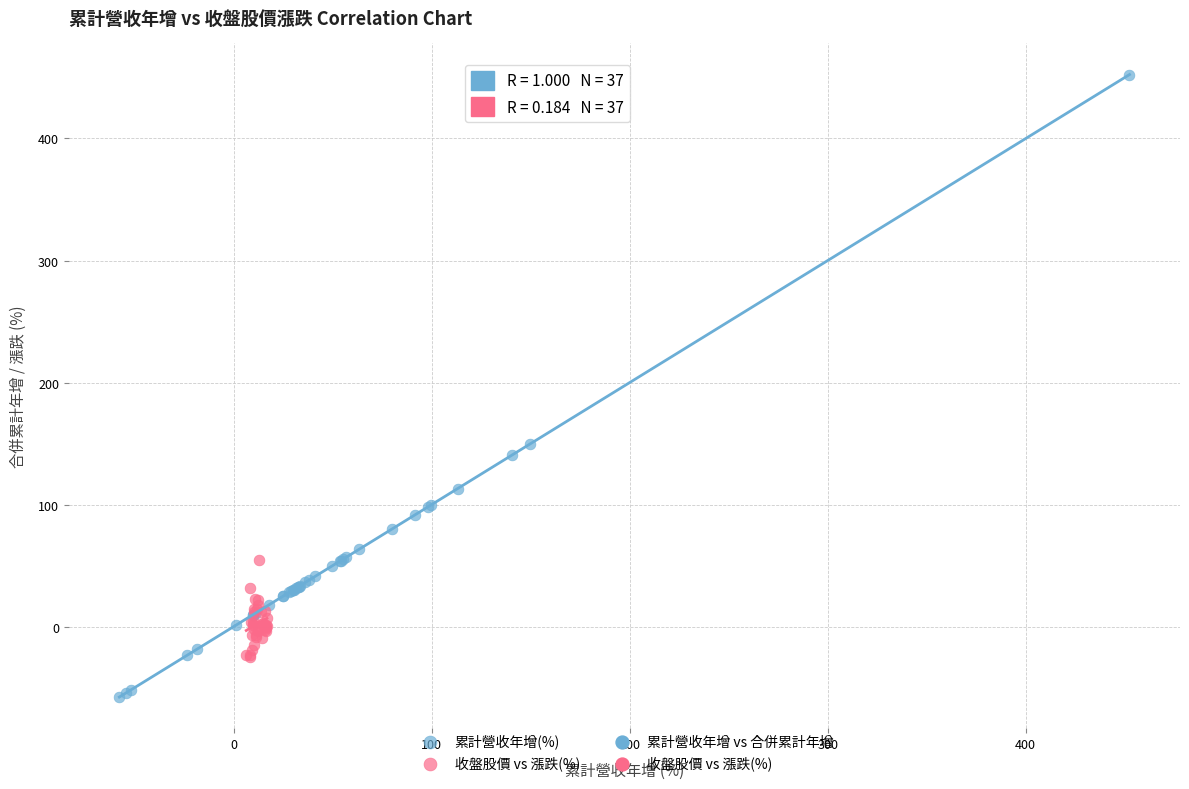

Which series contains the lowest Y value?

累計營收年增(%)